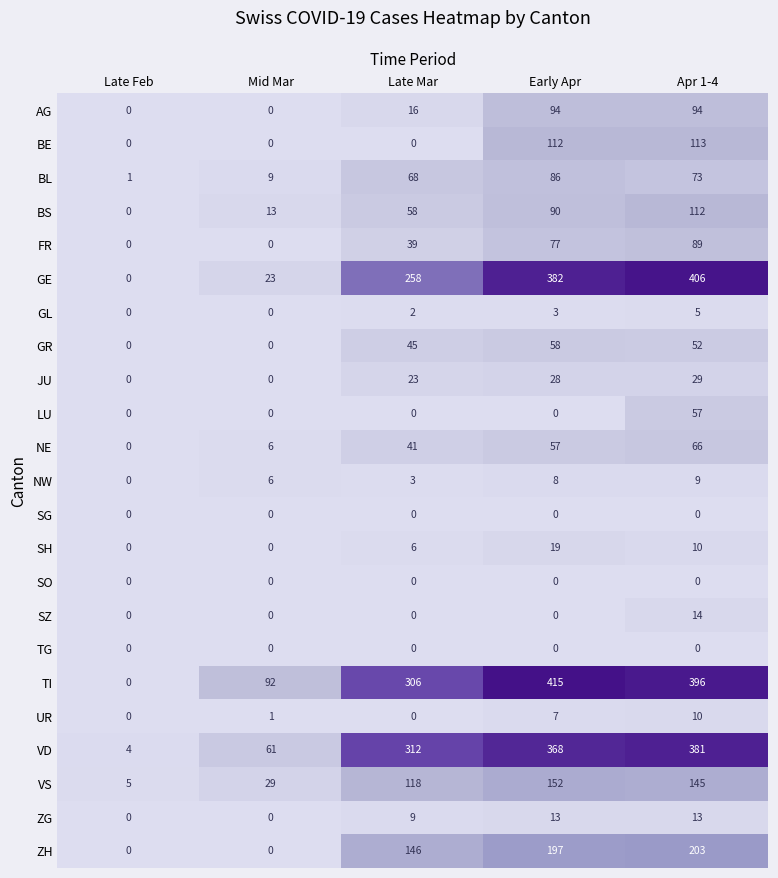

Which category has the highest value in the LU series?

Apr 1-4